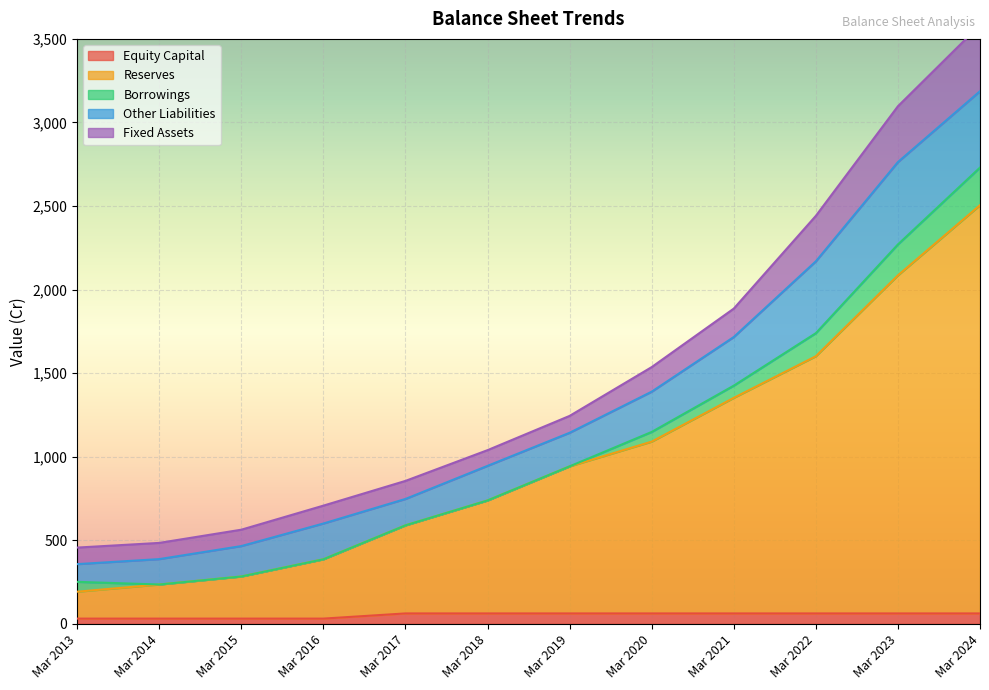

The Fixed Assets series shows 147 at Mar 2020. True or false?

True